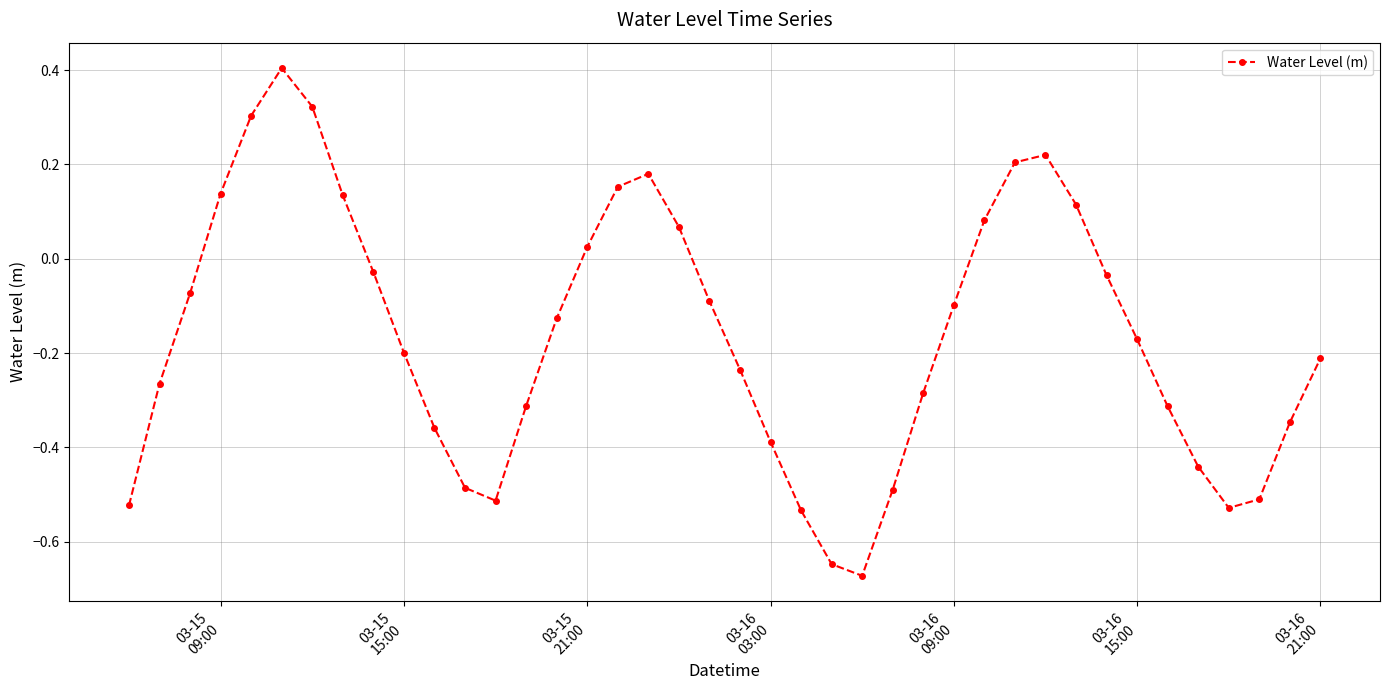

How many values are below 0?

27